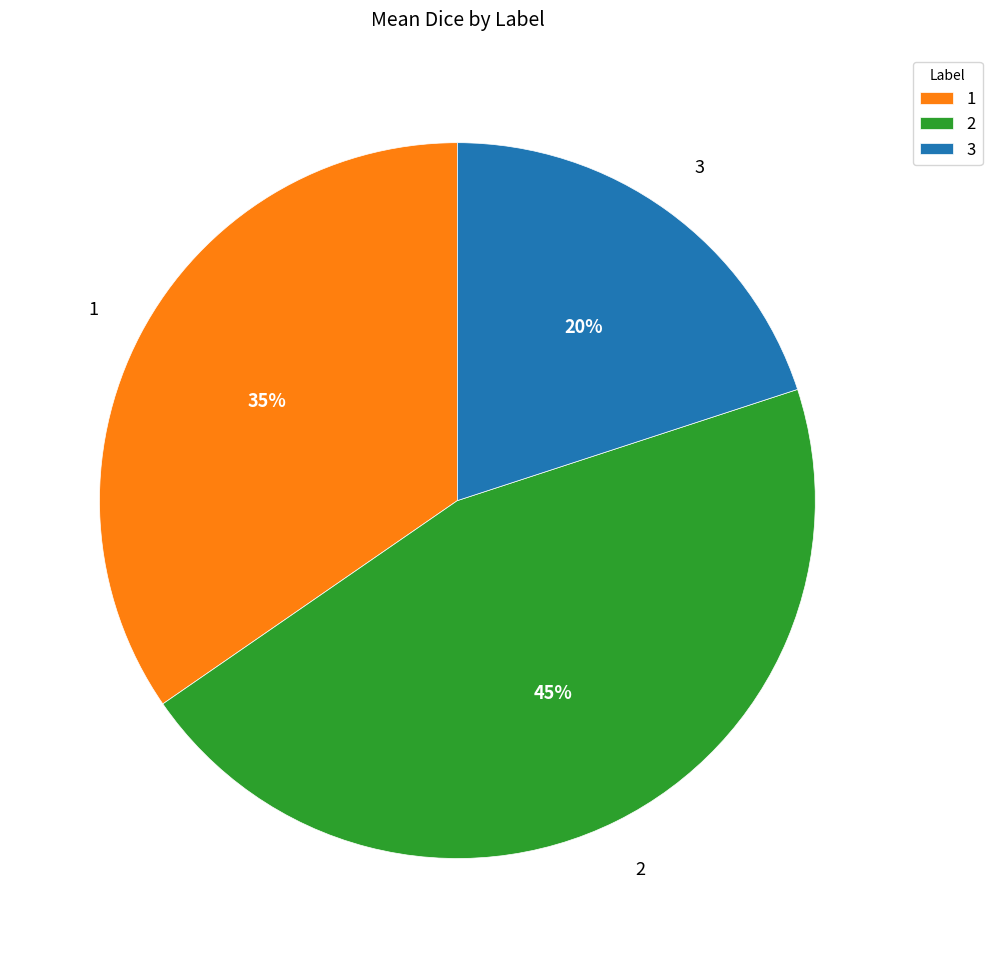

To the nearest percent, what is the difference between the largest and smallest slice percentages?

25%